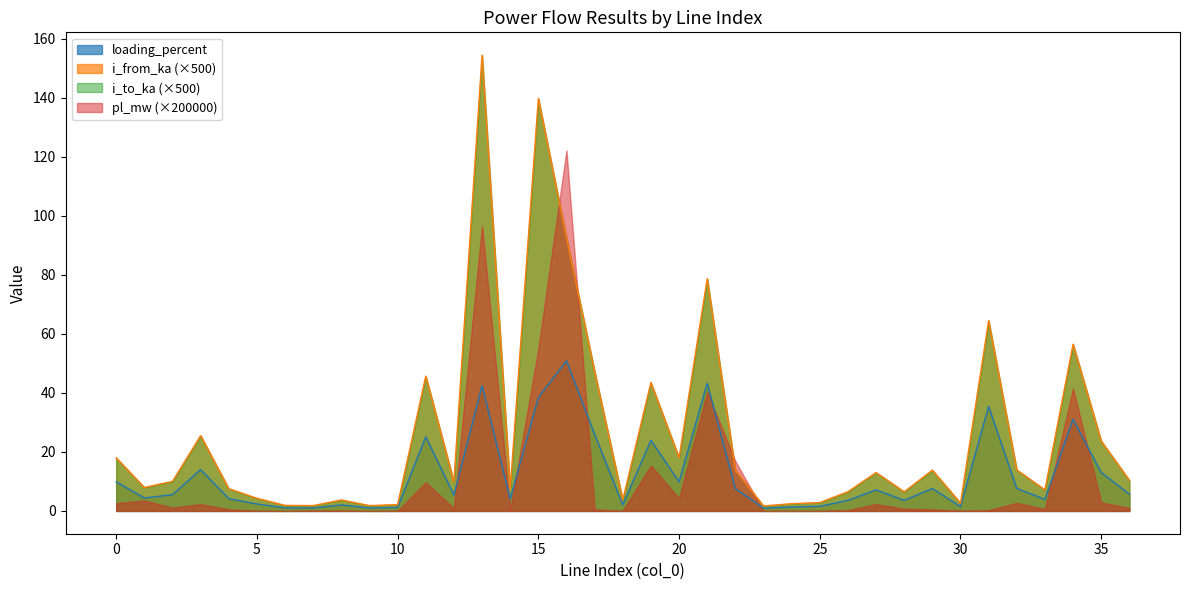

How many interior local peaks does the loading_percent series have?

11